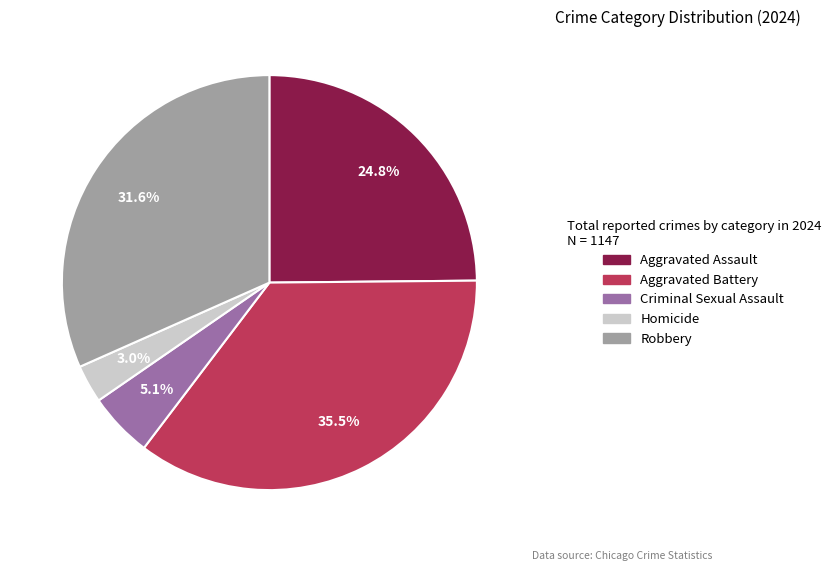

What percentage is the Homicide slice, to the nearest percent?

3%